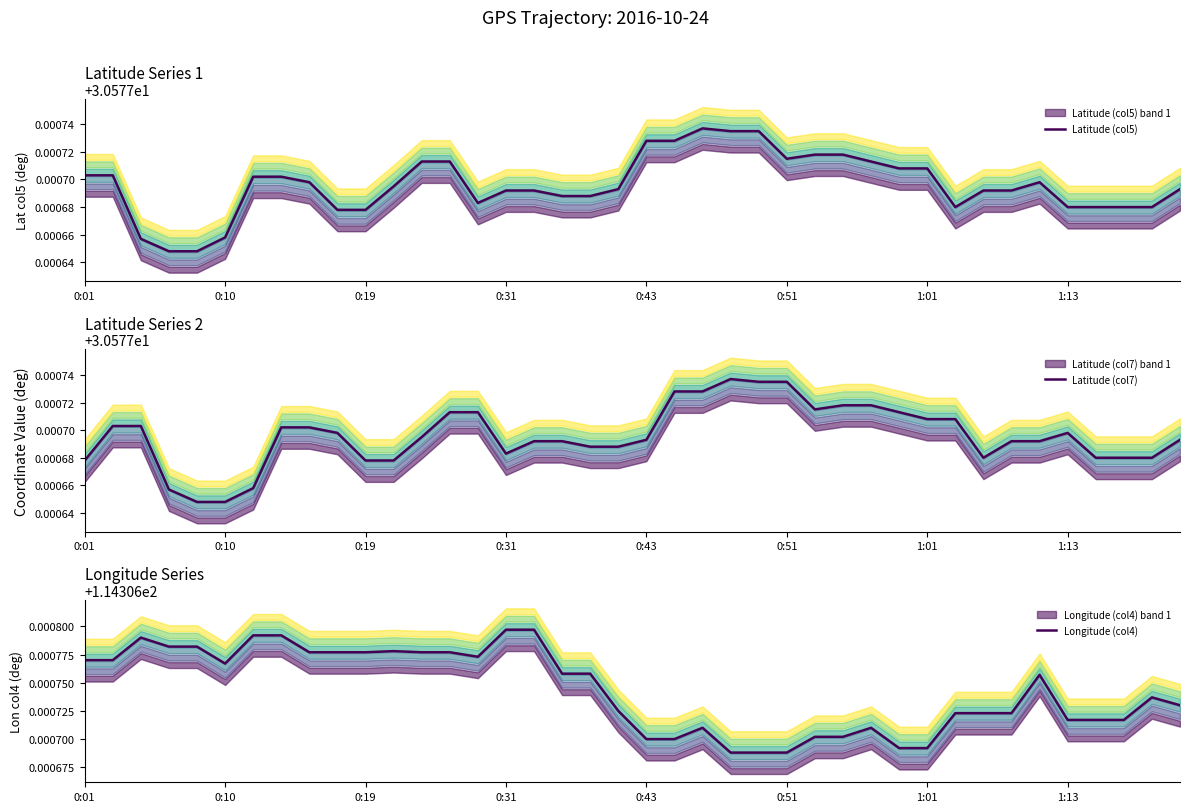

How many lines are shown in the chart?

3